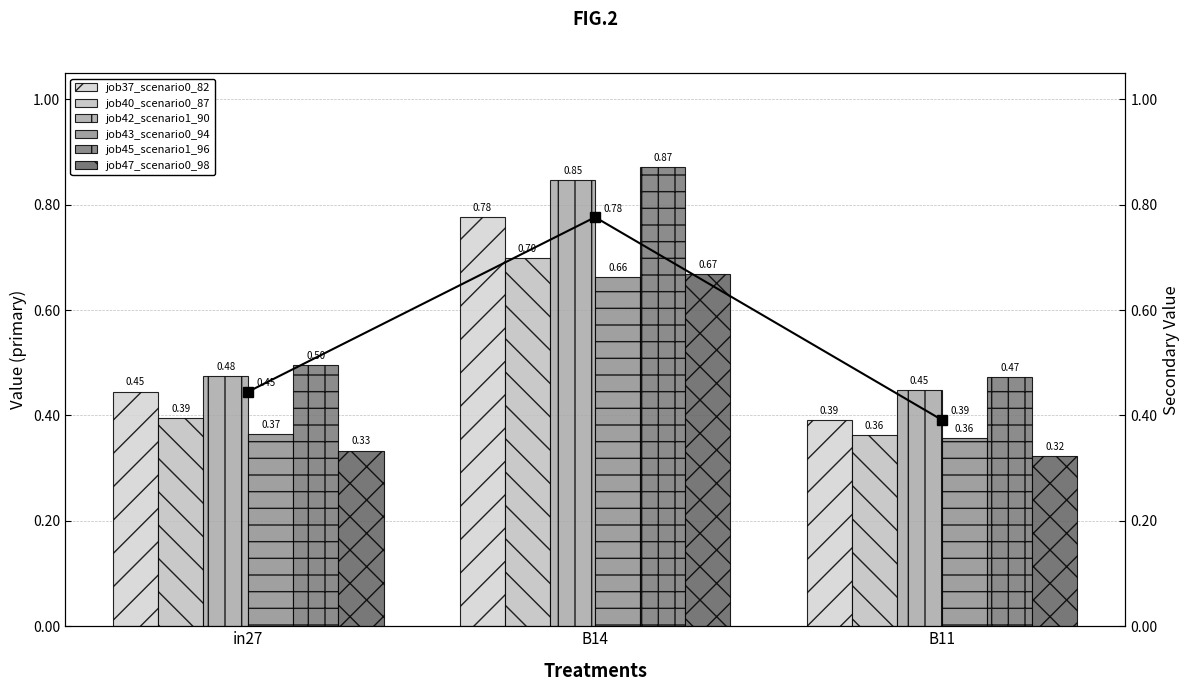

How many bars are there in total?

18